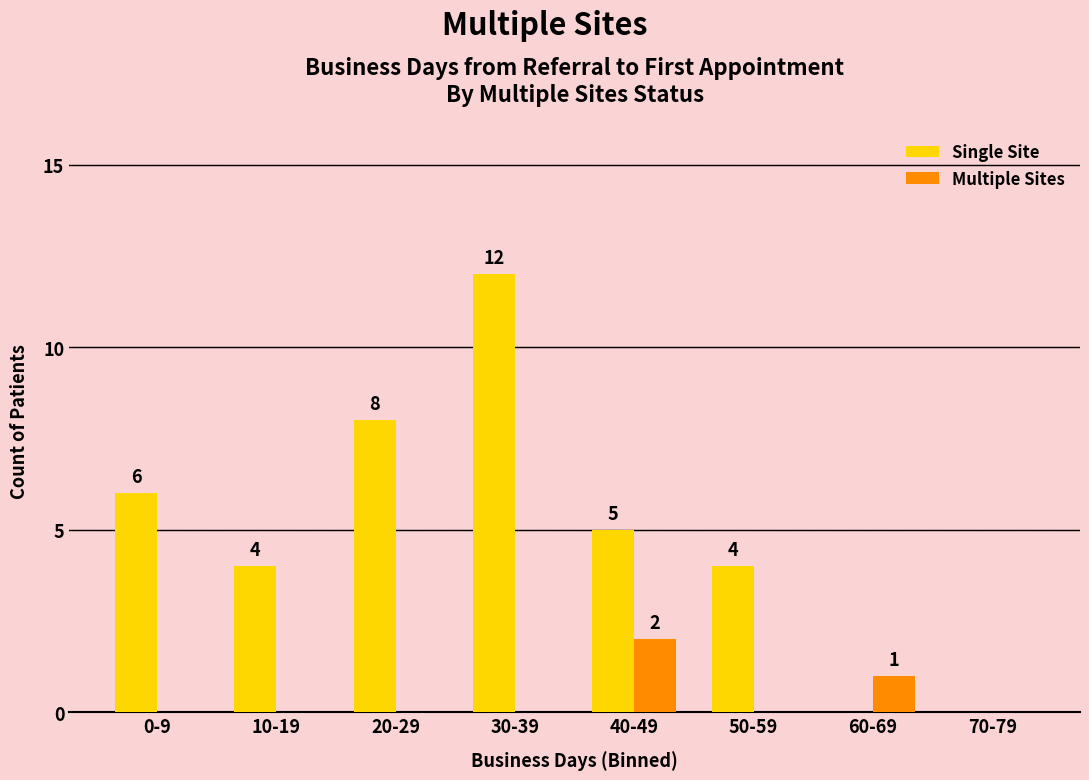

Reading left to right, extract all data points from this chart.

Single Site: 6	4	8	12	5	4	0	0
Multiple Sites: 0	0	0	0	2	0	1	0